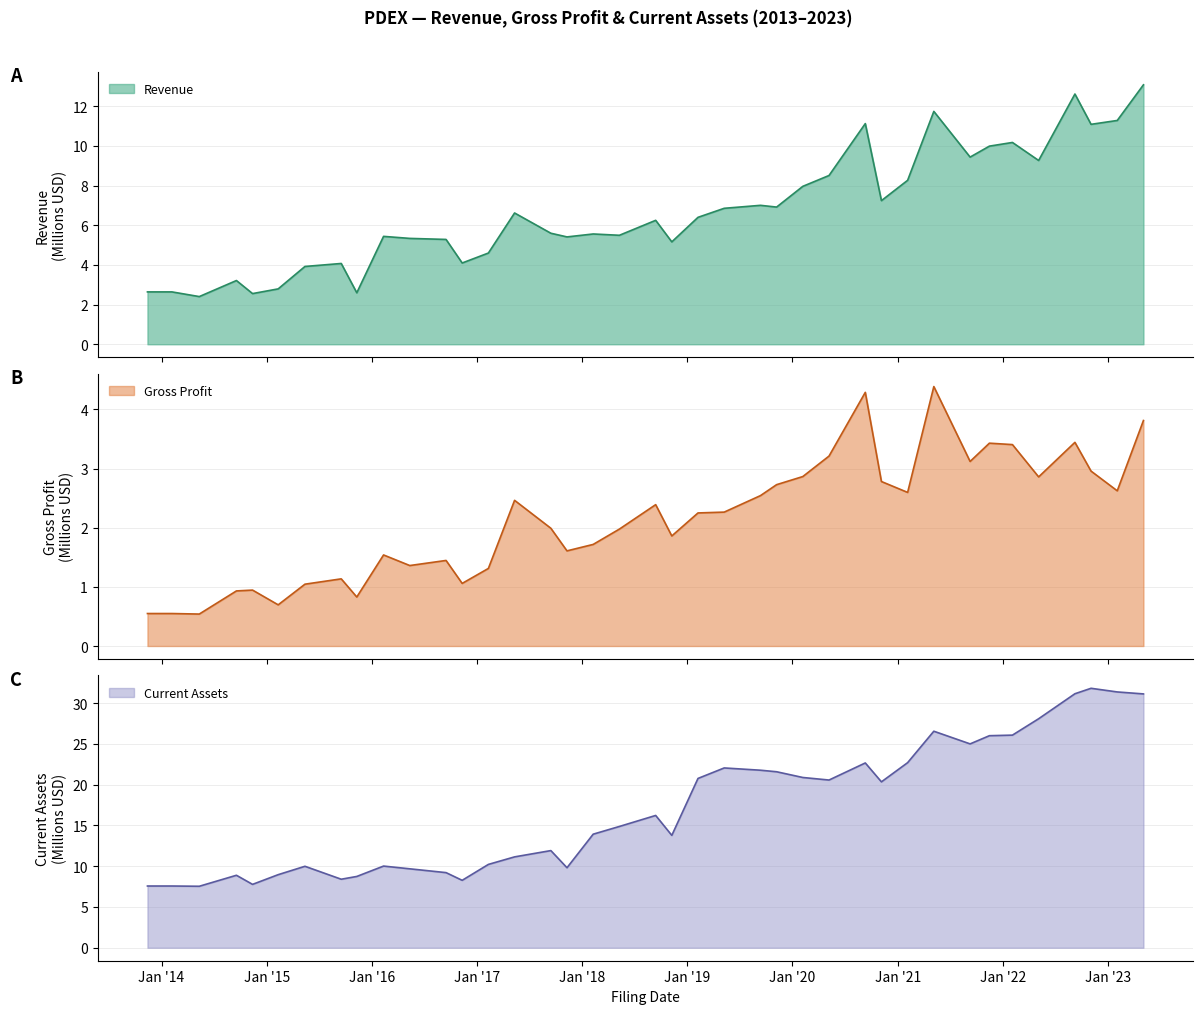

How many interior local peaks does the CurrentAssets series have?

9